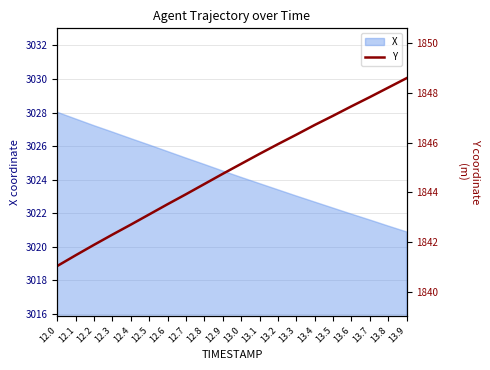

At which label is the value closest to 1844?

12.7